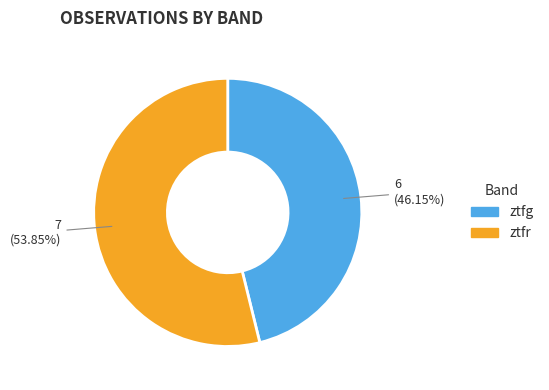

Which category has the biggest portion of the pie?

ztfr